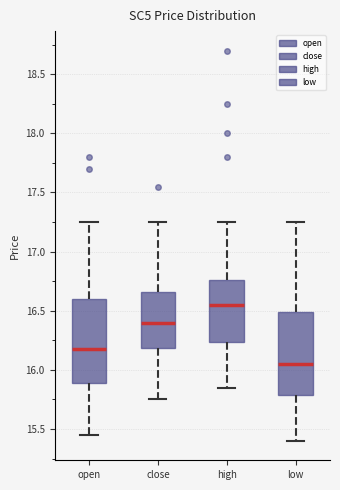

Where is the lower edge of the box for open on the y-axis? The values are not printed on the chart, so give them approximately, as read against the axis.

15.90